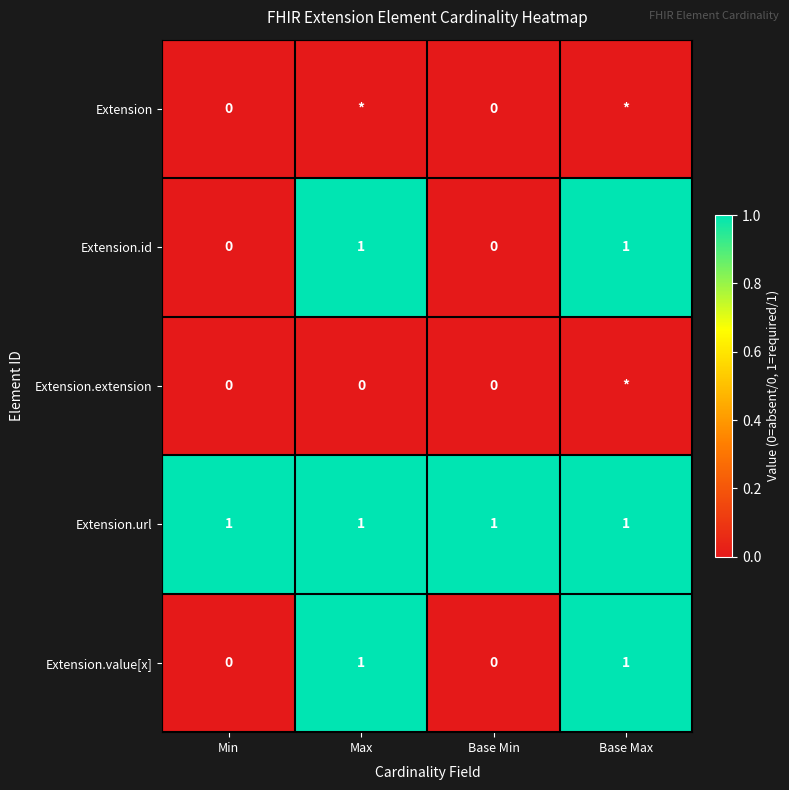

True or false: Extension.id has a value of -1 at Min.

False